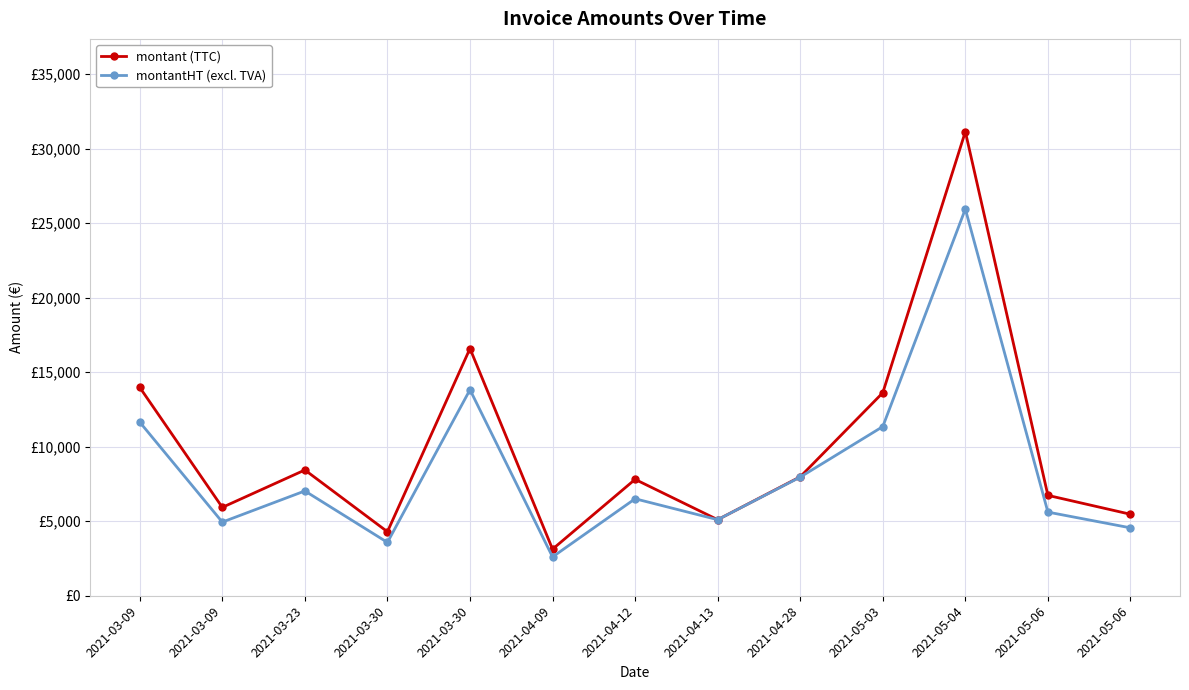

What are all the series names shown in the legend?

montant (TTC), montantHT (excl. TVA)